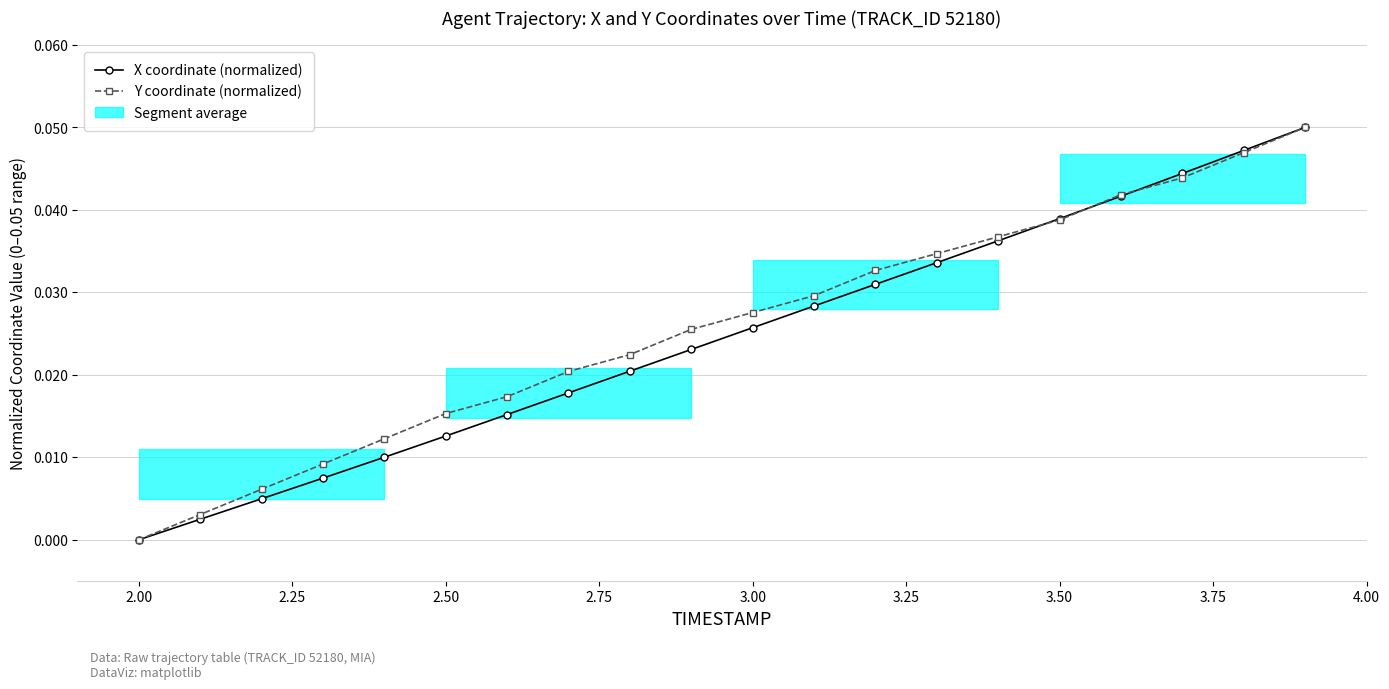

True or false: X coordinate (normalized) has more than 1 points higher than both neighbors.

False